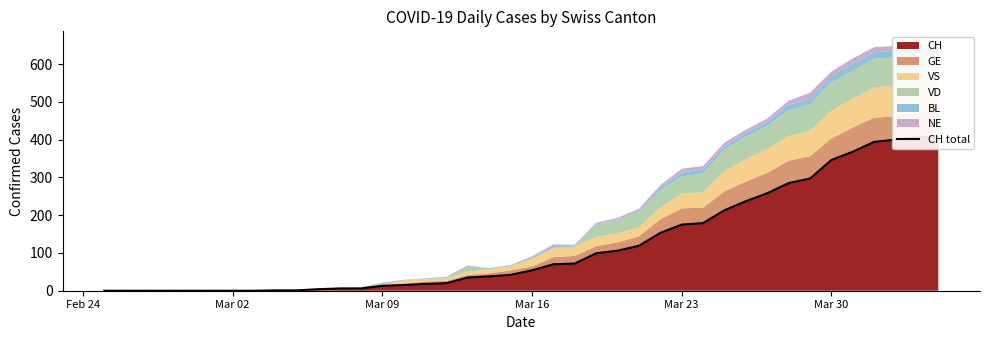

How many values are above zero?

32